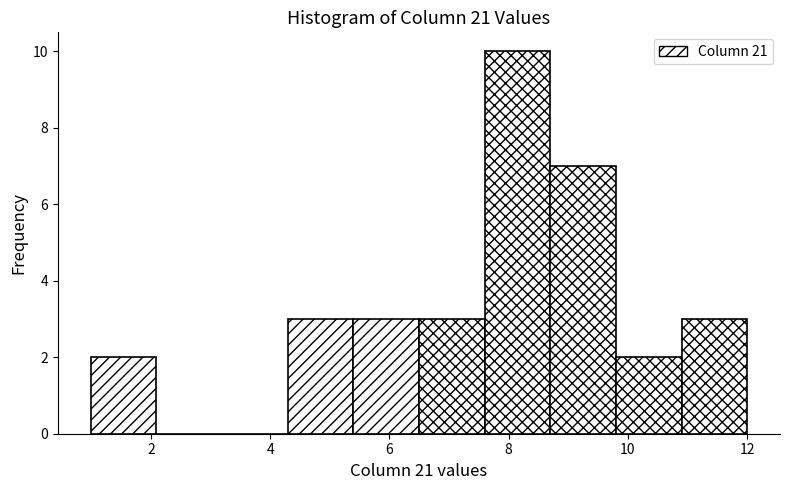

Reading left to right, transcribe this chart: for each bar, give the range it covers on the x-axis and its height. Neither the bar edges nor the heights are printed on the chart, so give them approximately, as read against the axes.

1.0 to 2.0: 2
2.0 to 3.2: 0
3.2 to 4.2: 0
4.2 to 5.4: 3
5.4 to 6.4: 3
6.4 to 7.6: 3
7.6 to 8.6: 10
8.6 to 9.8: 7
9.8 to 10.8: 2
10.8 to 12.0: 3